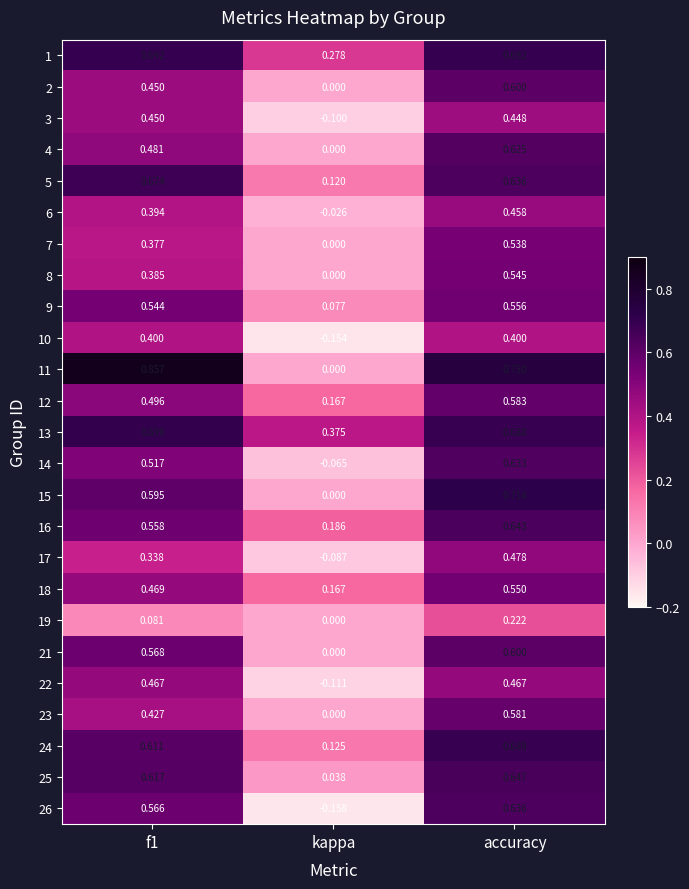

At which label does 14 reach its peak?

accuracy